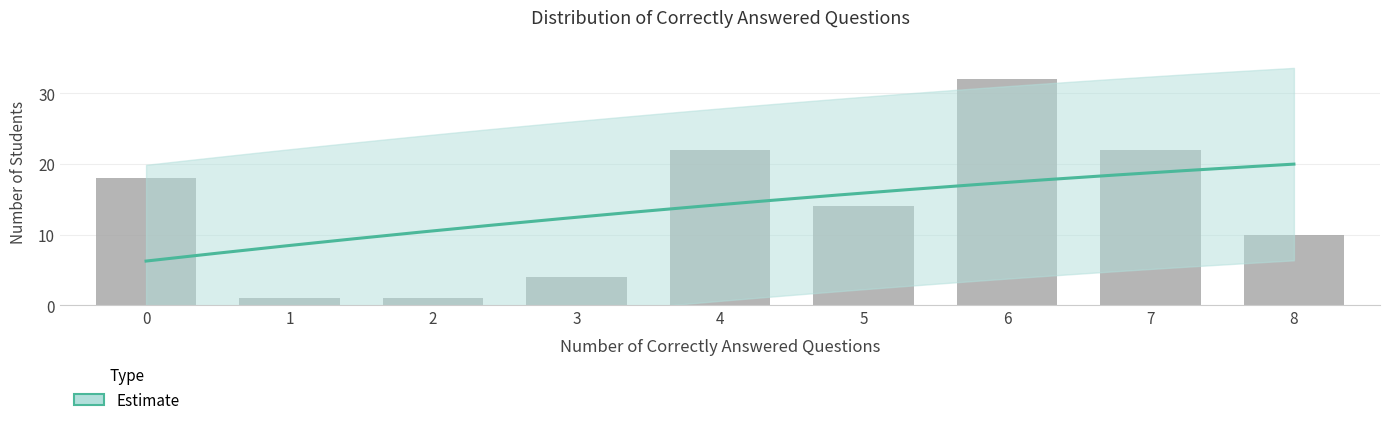

Count the number of values greater than 14.

4